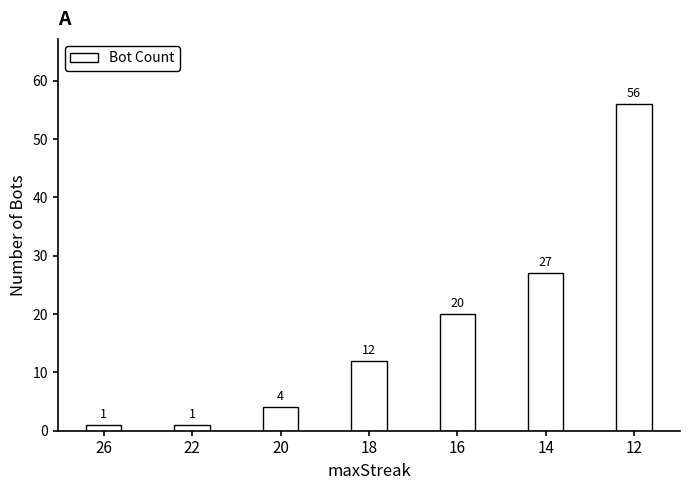

What is the minimum value shown in the chart?

1